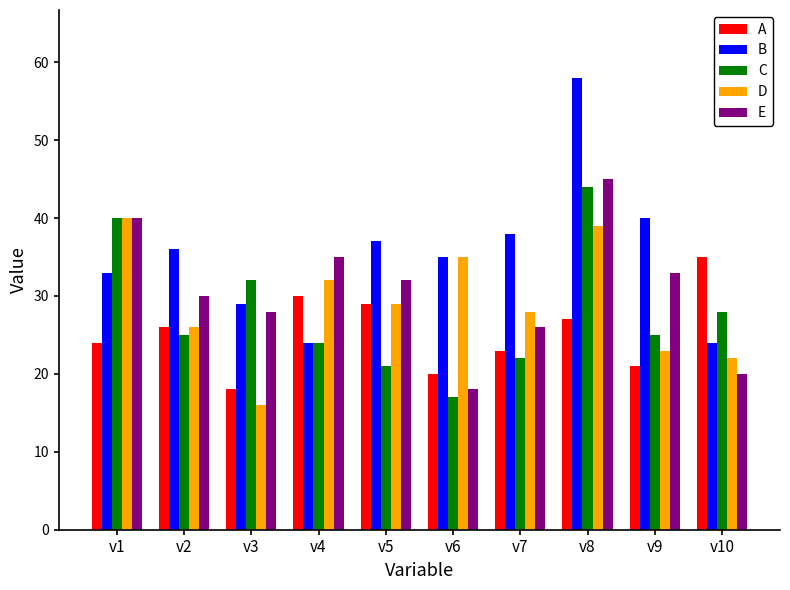

What is the spread (max minus min) of values at v1?

16